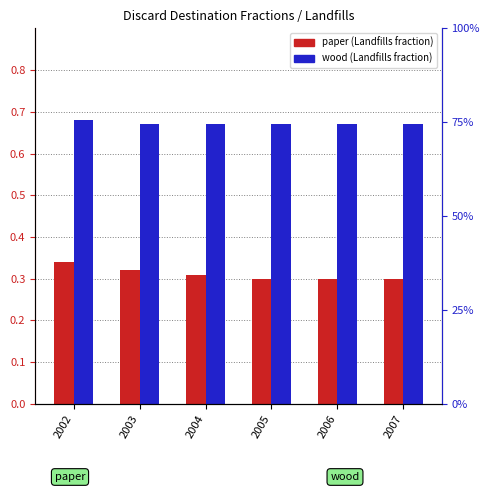

What is the value of the wood (Landfills fraction) bar at the 6th from the left?

0.7